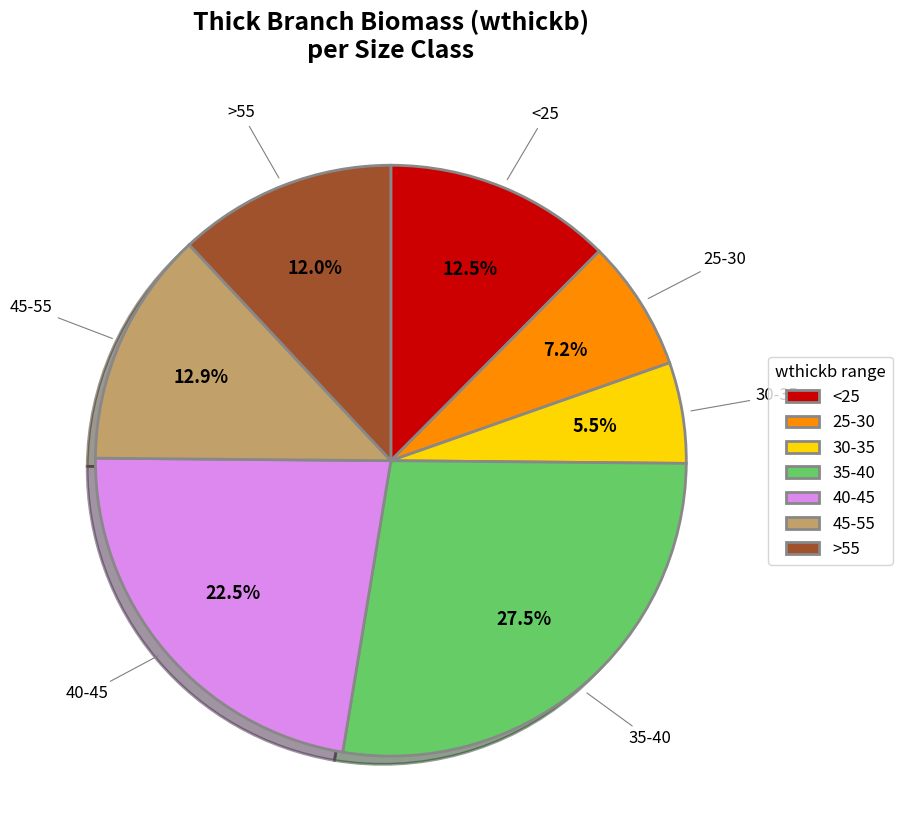

To the nearest percent, what is the average slice percentage?

14%